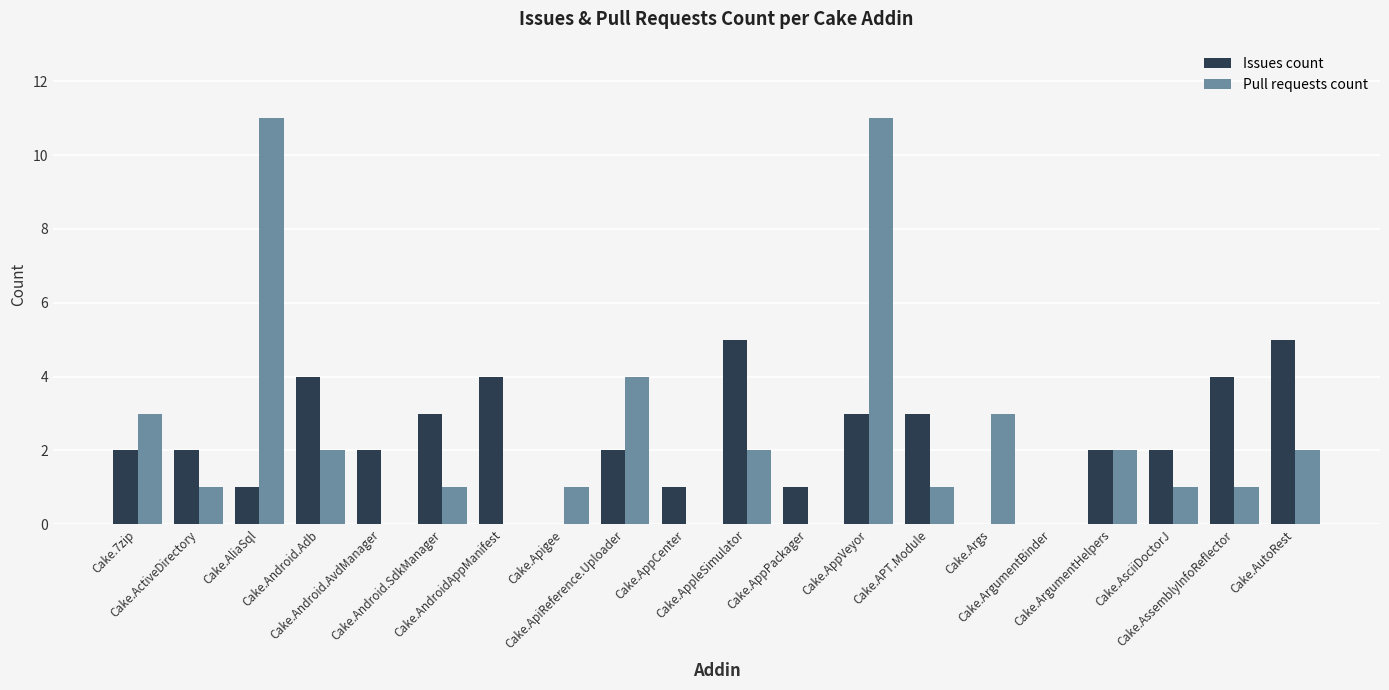

What is the highest value of the Pull requests count series?

11